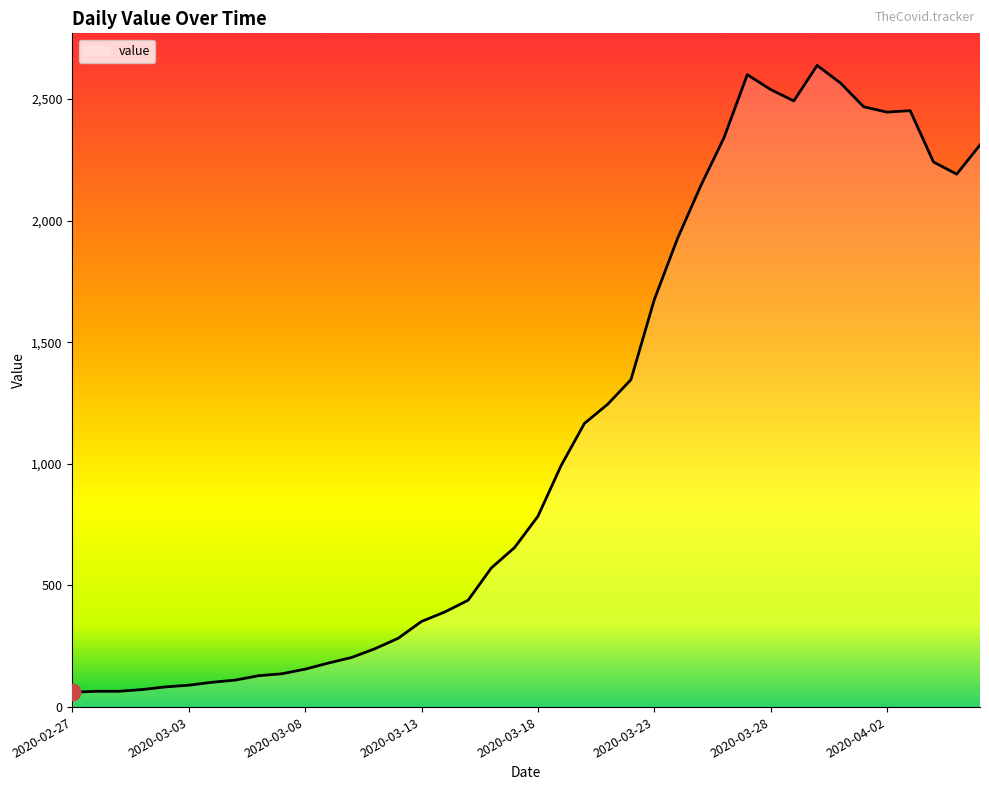

What is the difference between the maximum and minimum values?

2577